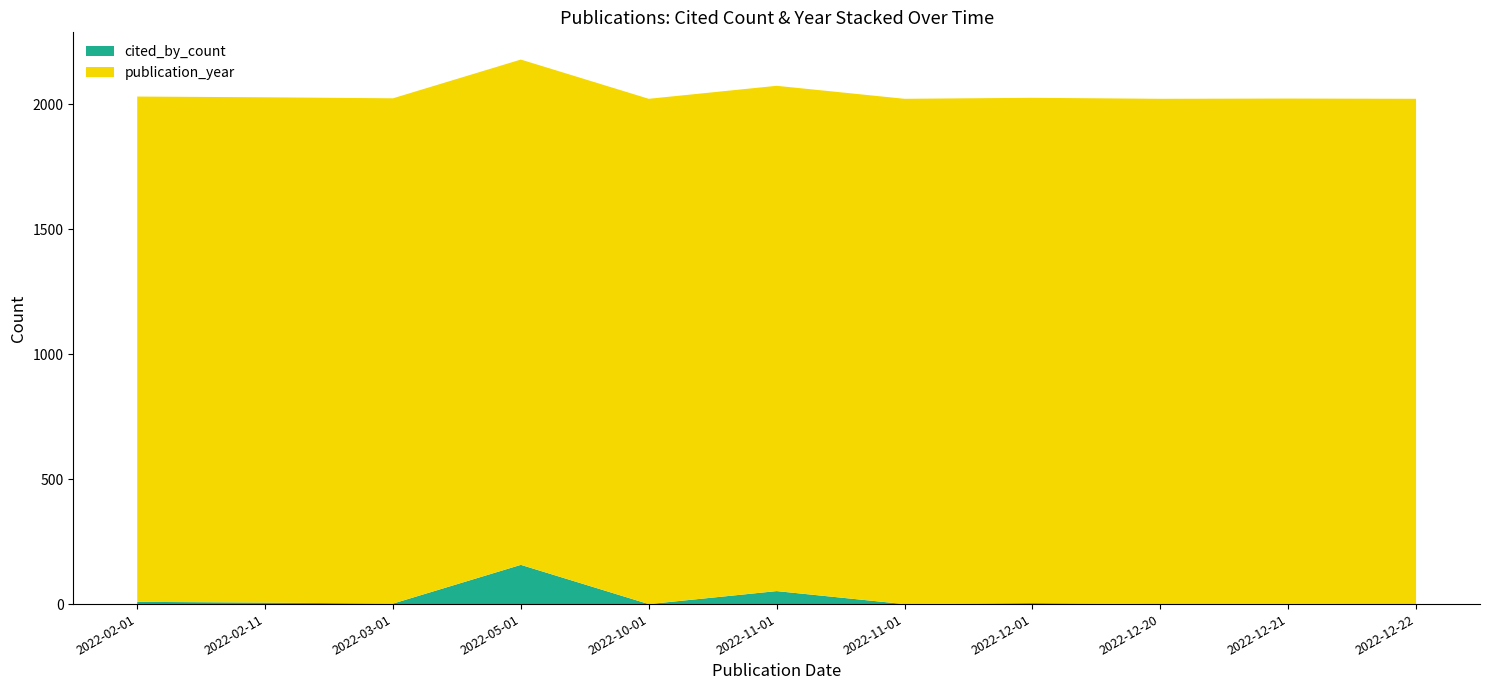

Reading right to left, extract all data points from this chart.

cited_by_count: 0	1	0	4	0	52	0	157	2	6	9
publication_year: 2022	2022	2022	2022	2022	2022	2022	2022	2022	2022	2022